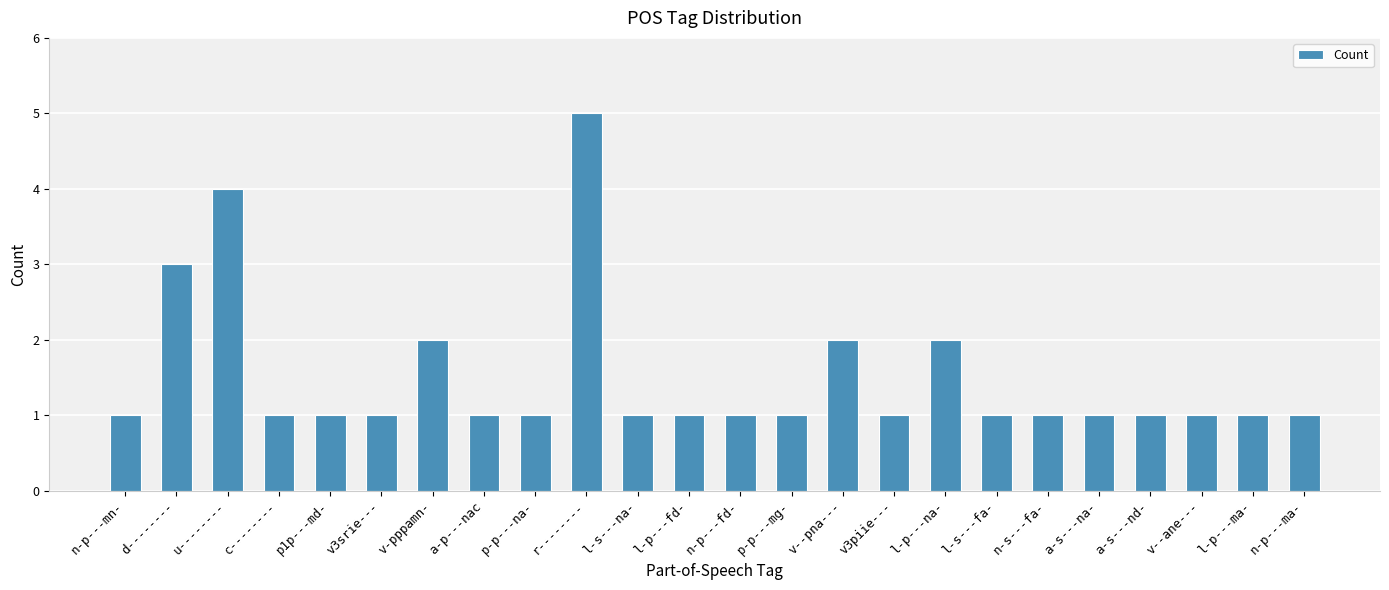

The chart shows a value of 1 at p1p---md-. True or false?

True